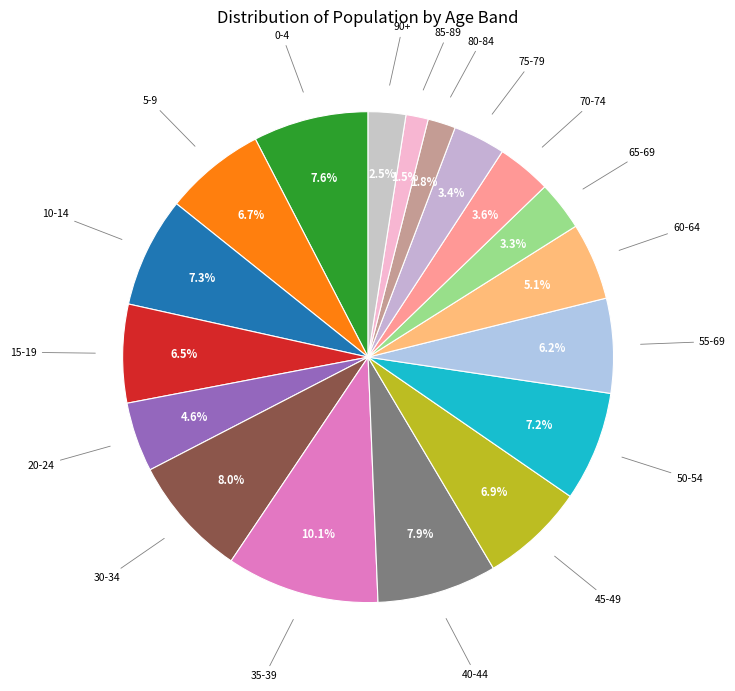

To the nearest percent, what percentage of the pie is 80-84?

2%